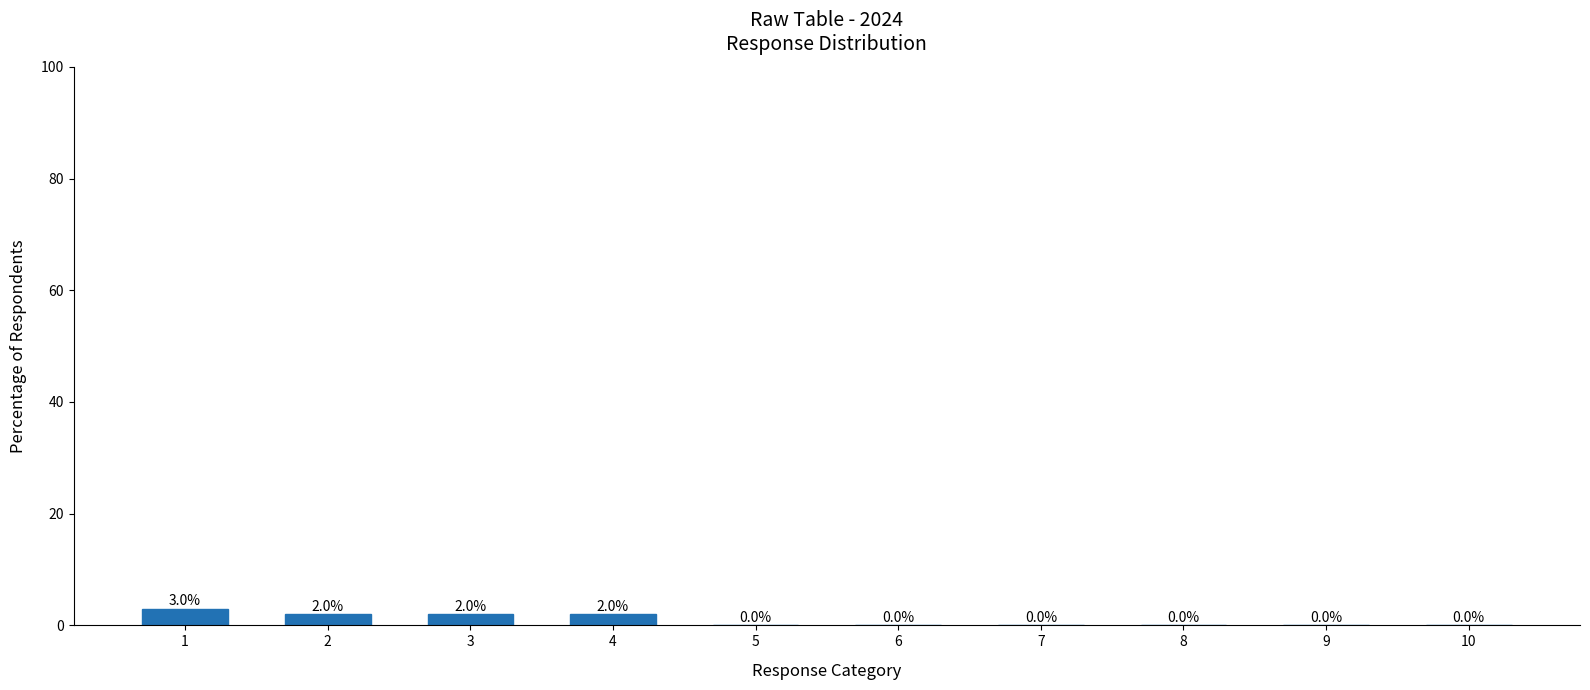

What is the change in value from 1 to 6?

-3